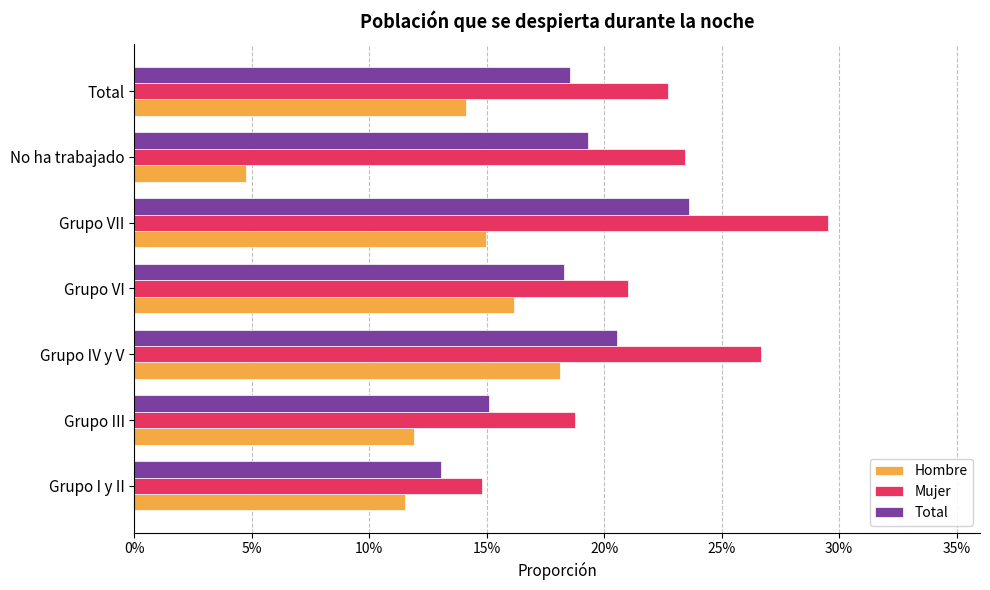

What are all the series names shown in the legend?

Hombre, Mujer, Total